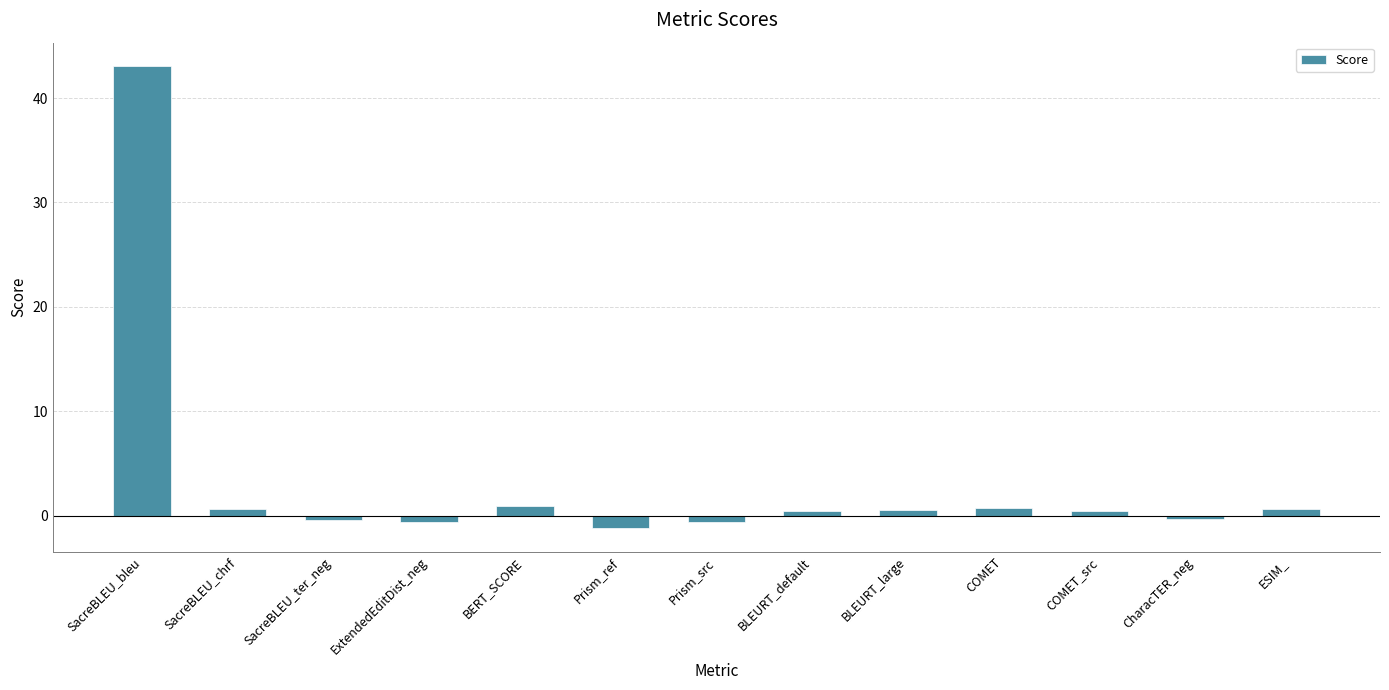

Between SacreBLEU_bleu and COMET, which is larger?

SacreBLEU_bleu